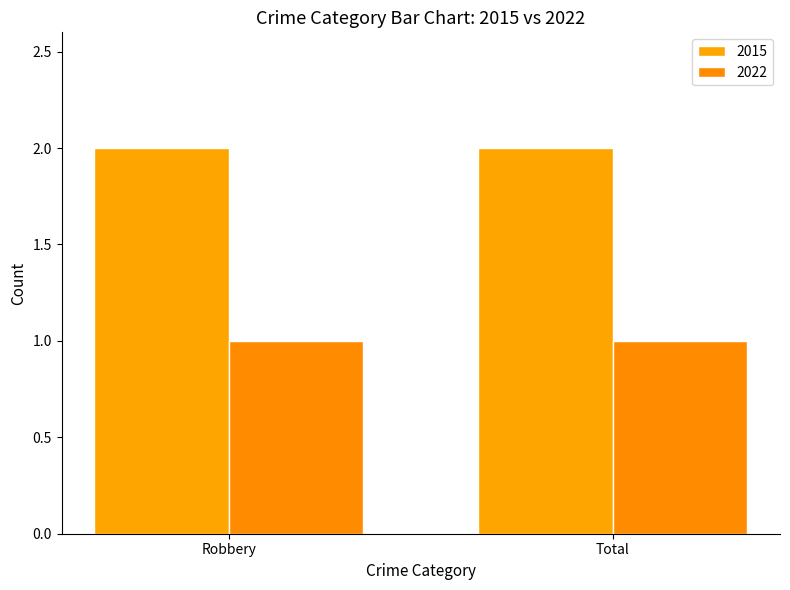

Reading left to right, transcribe all the data shown in this chart.

2015: Robbery=2	Total=2
2022: Robbery=1	Total=1